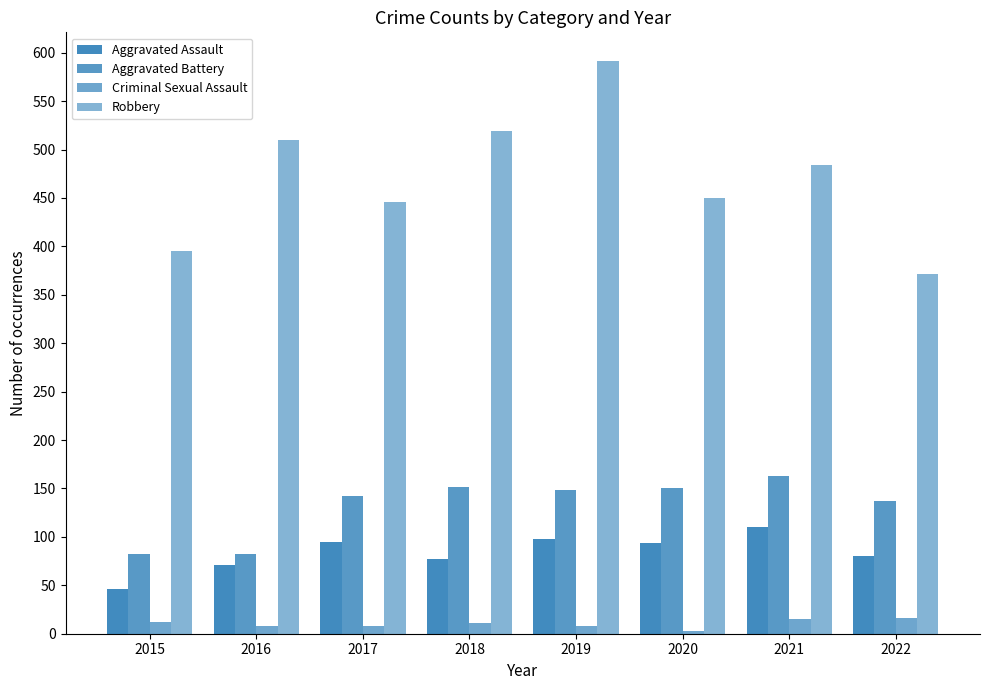

Are the bars grouped side by side (vs. stacked)?

Yes